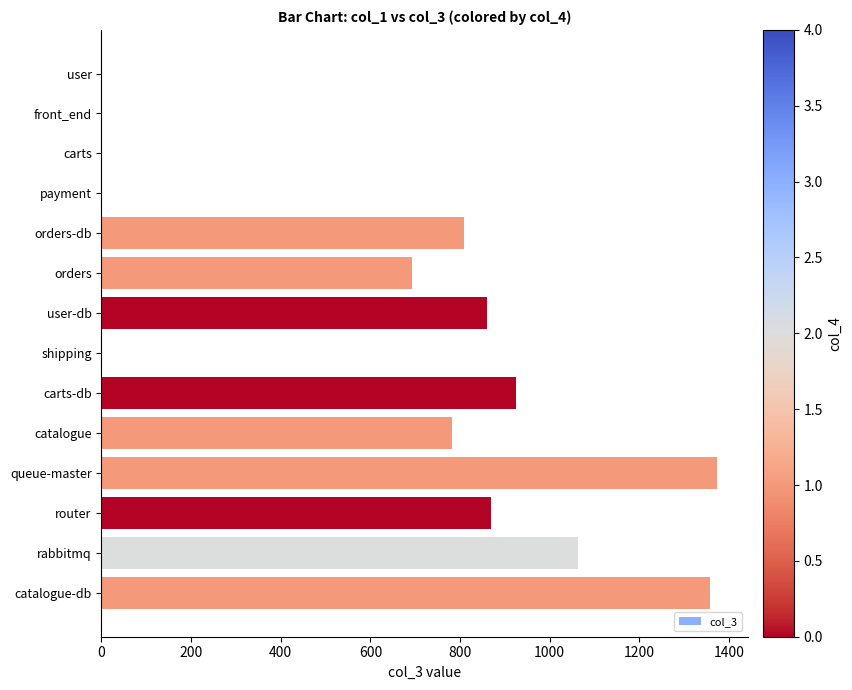

The value at orders-db is 492. True or false?

False